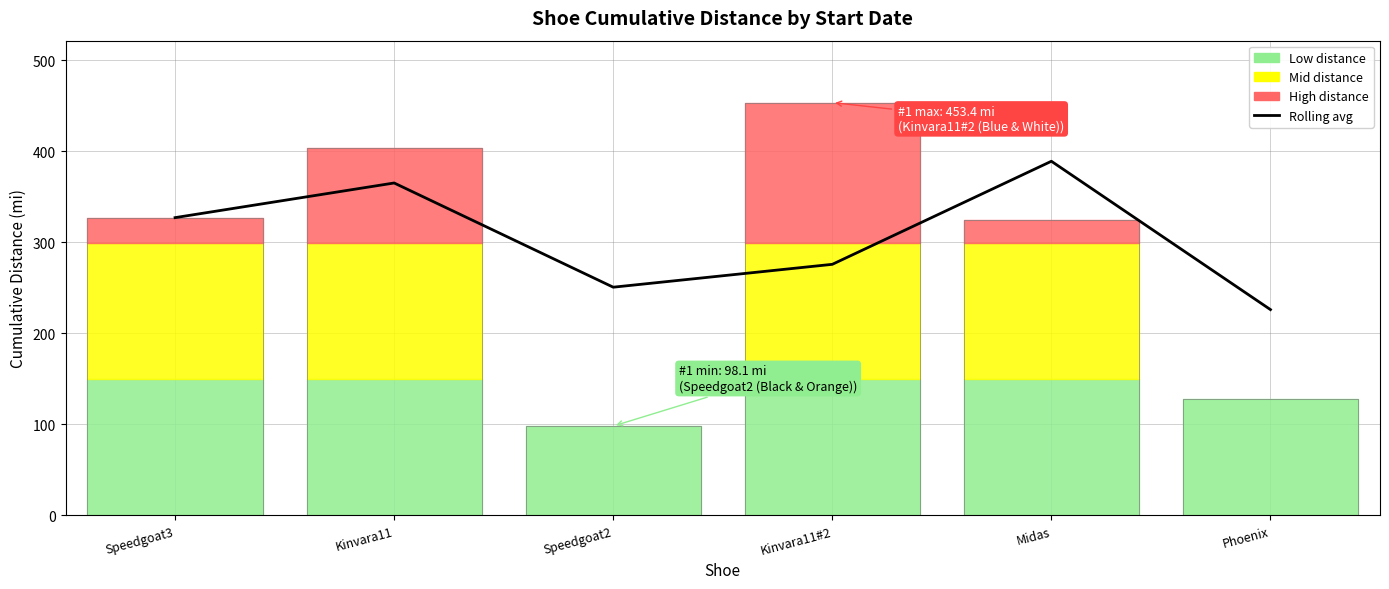

Count the number of values greater than 327.

3